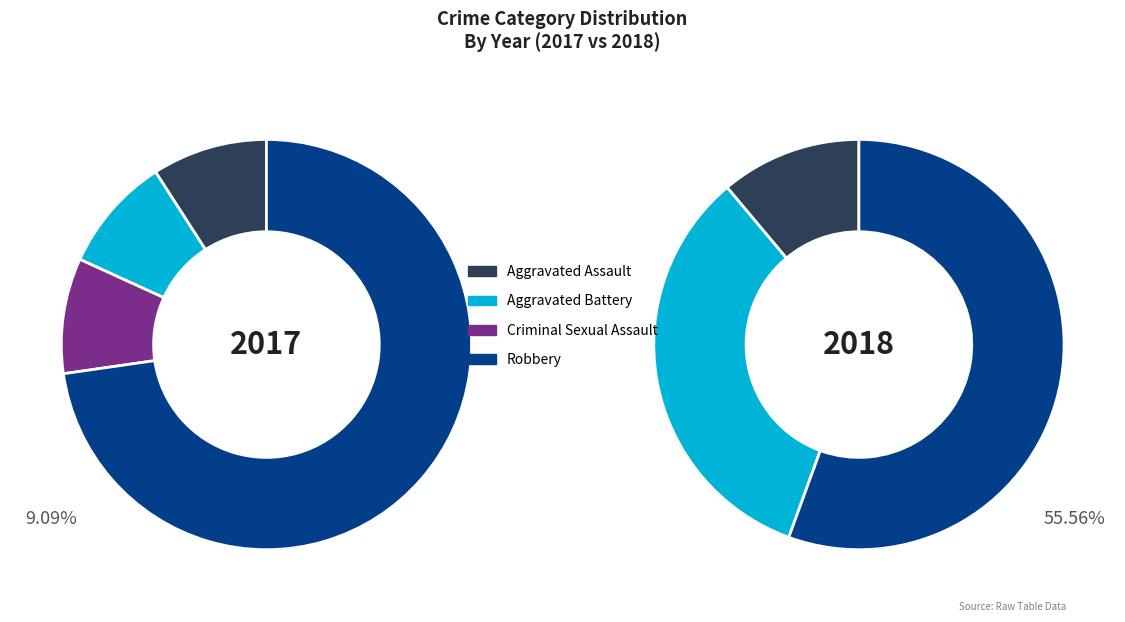

To the nearest percent, what portion does values_2017 represent?

11%